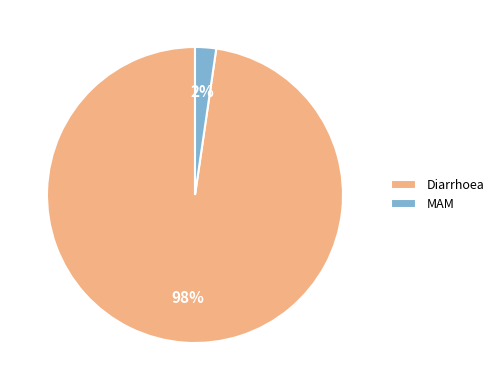

What is the smallest slice in the pie chart?

MAM